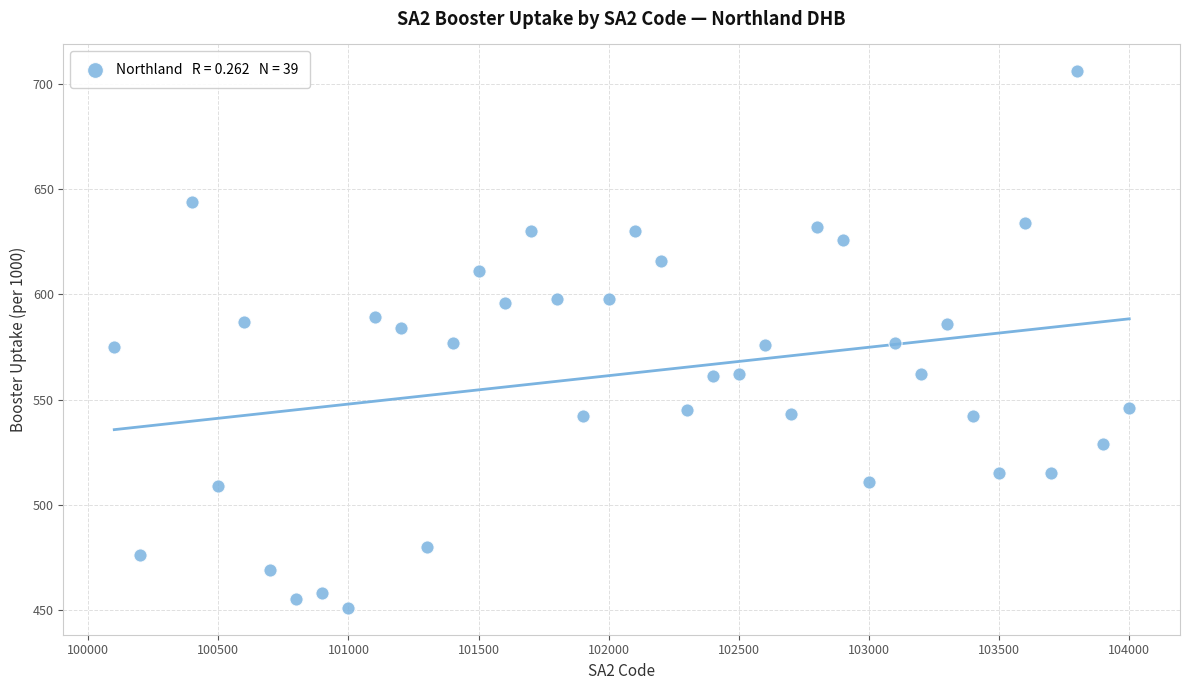

What is the range of Y values (max minus min)?

255